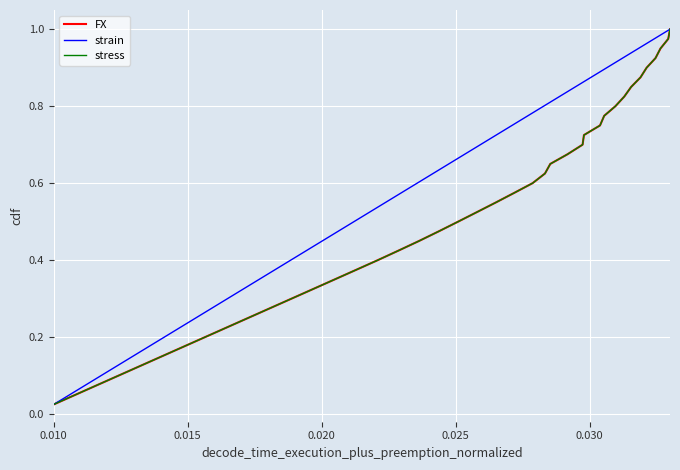

At how many categories does at least one series exceed 0?

40